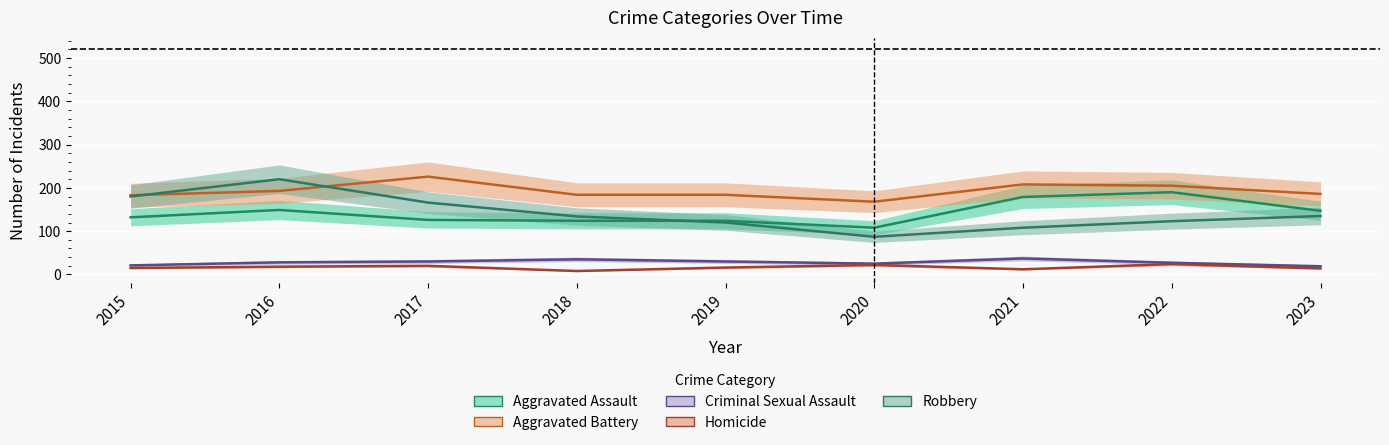

Which series changed the most between 2018 and 2019?

Robbery